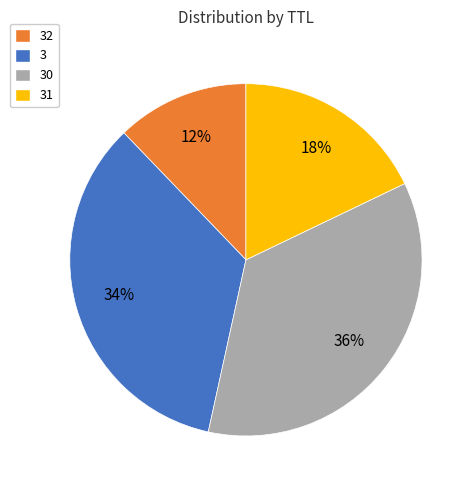

To the nearest percent, what is the average slice percentage?

25%